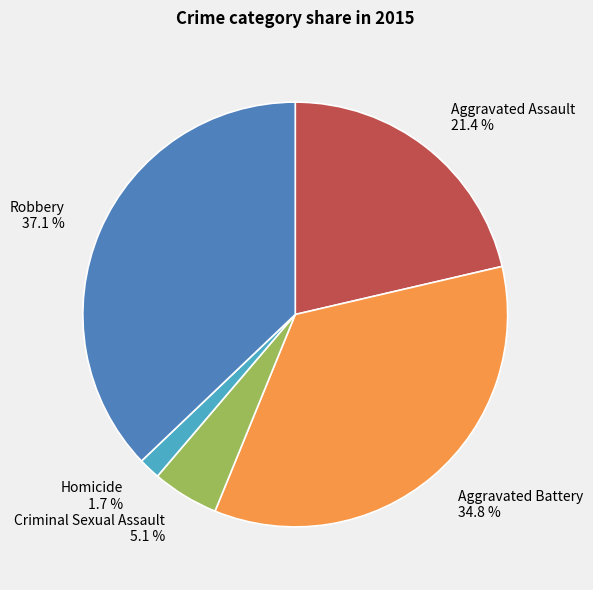

Combined, what portion of the pie is Robbery and Criminal Sexual Assault?

42.2%